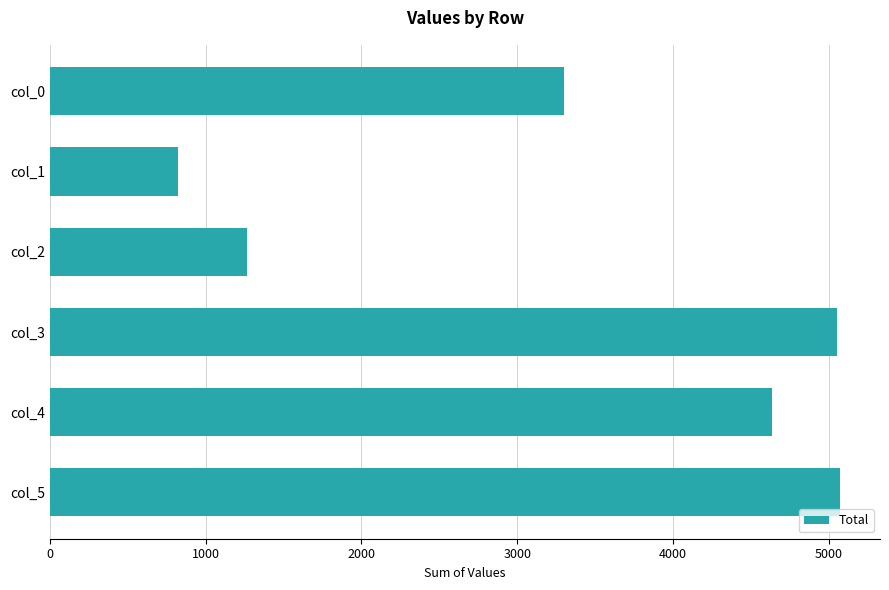

What is the change in value from col_1 to col_5?

+4254